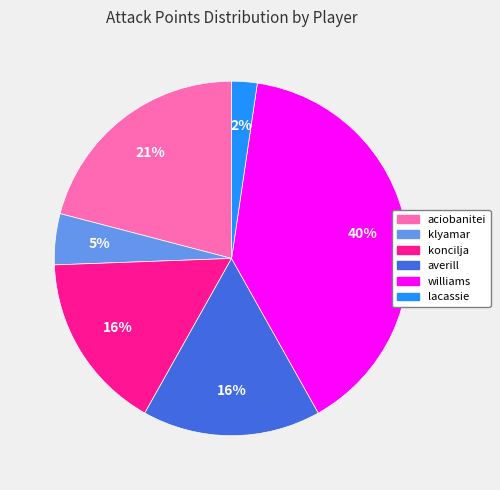

Is there any slice that represents more than half of the pie?

No